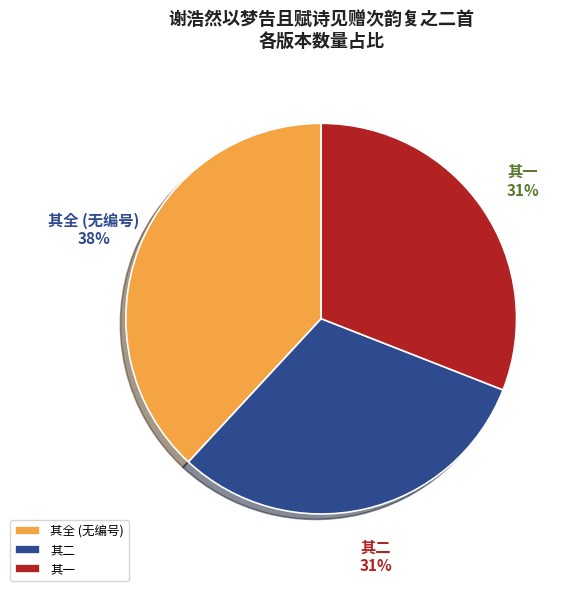

Which has a higher value, 其全 (无编号) or 其一?

其全 (无编号)